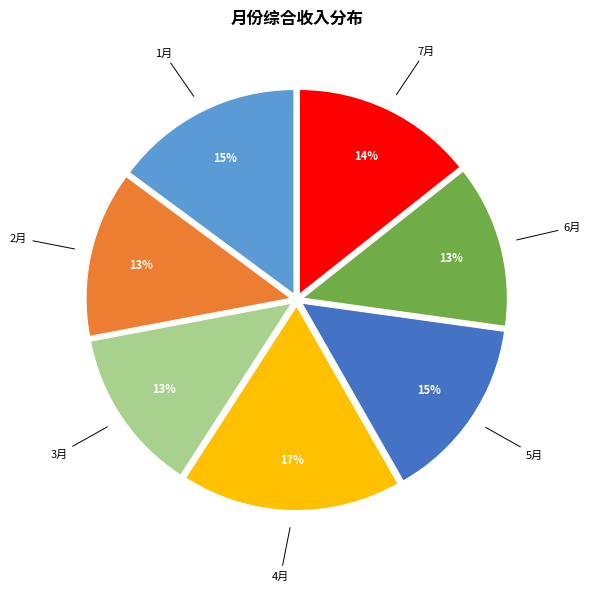

What is the ratio of the value at 2月 to the value at 3月?

1.0